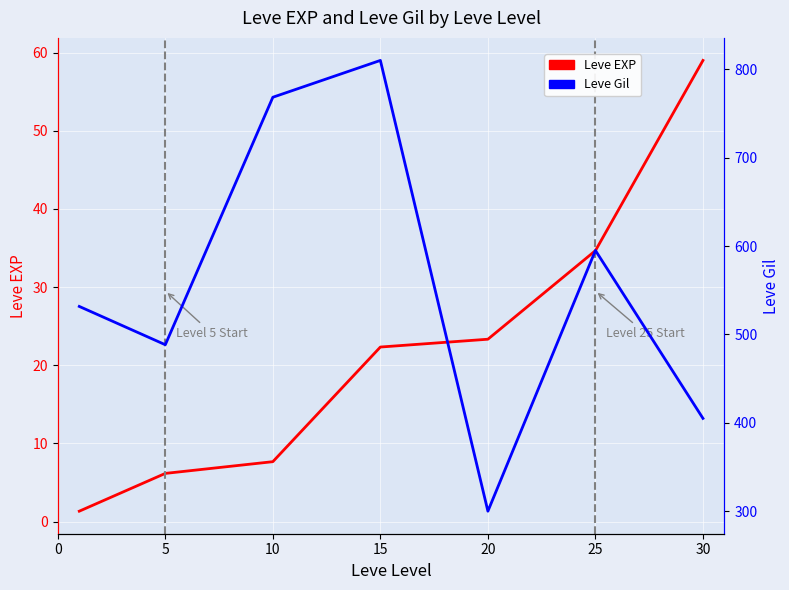

At which label does Leve EXP first exceed 22?

15